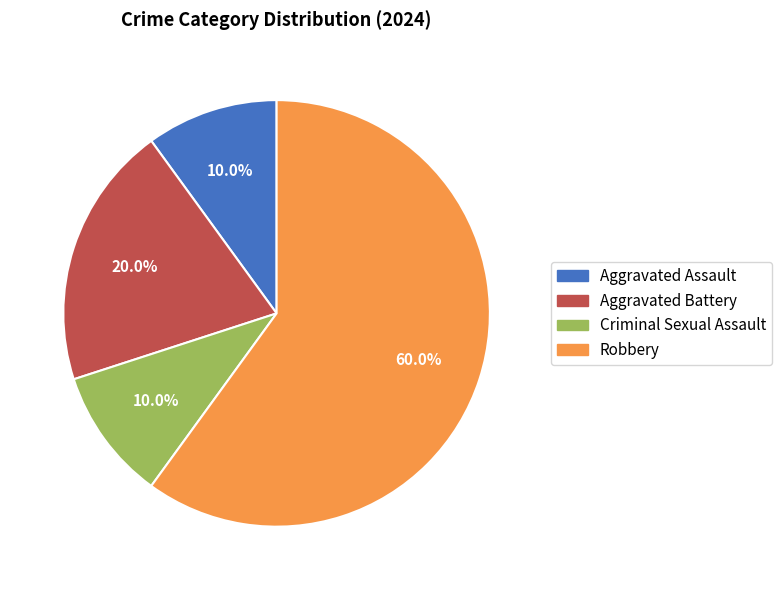

Count the number of slices in the pie.

4